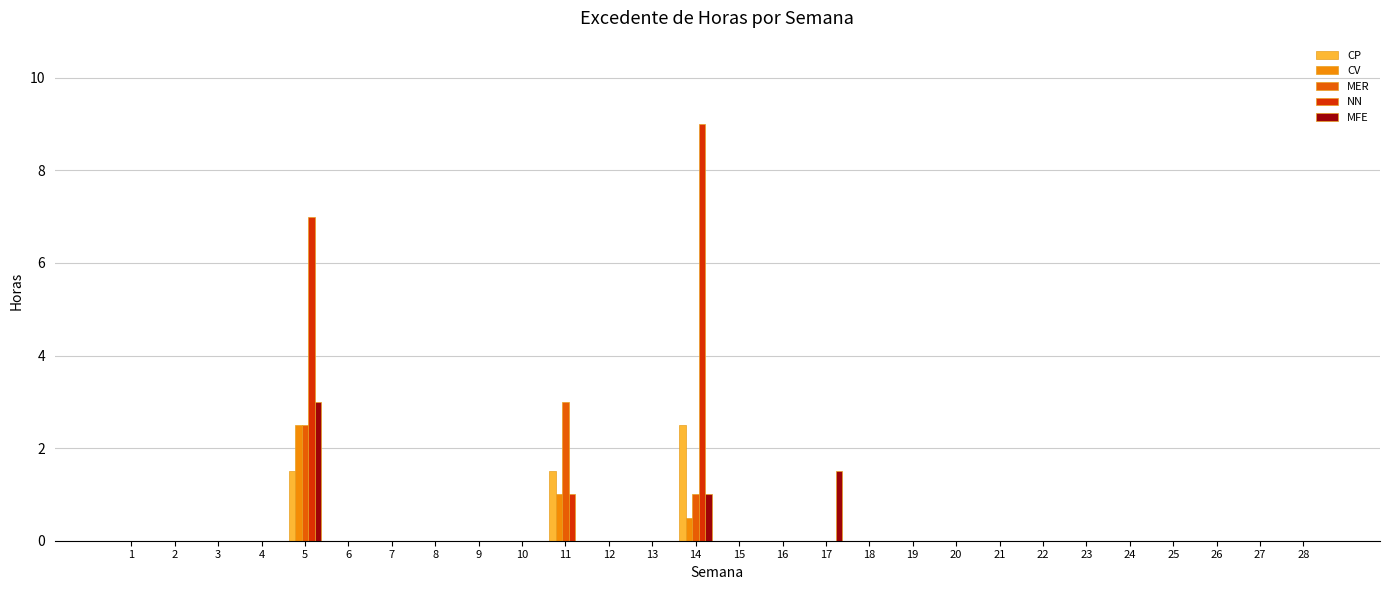

The CP series shows 1.2 at 23. True or false?

False